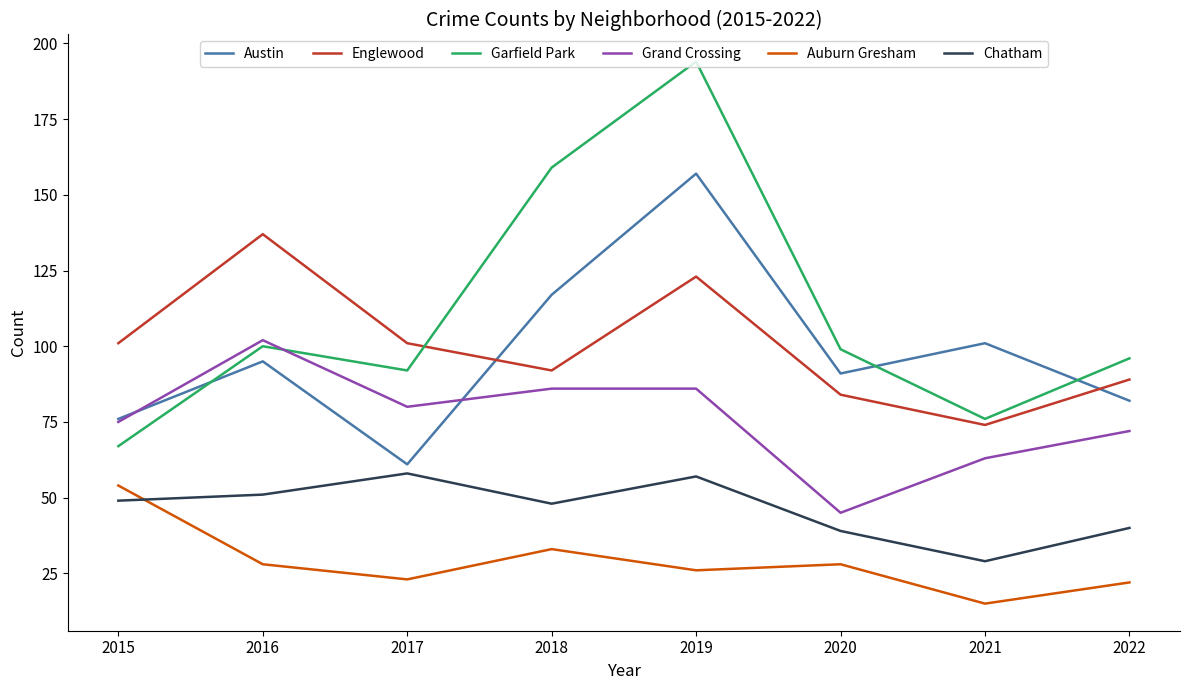

Which series has the largest range (max minus min)?

Garfield Park